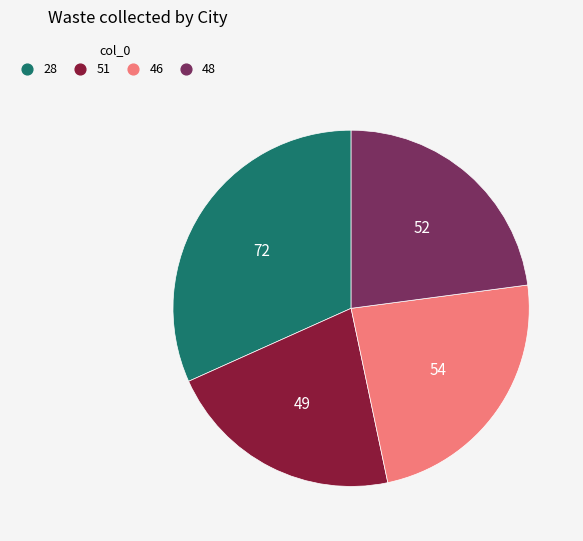

Which slice is the smallest?

51